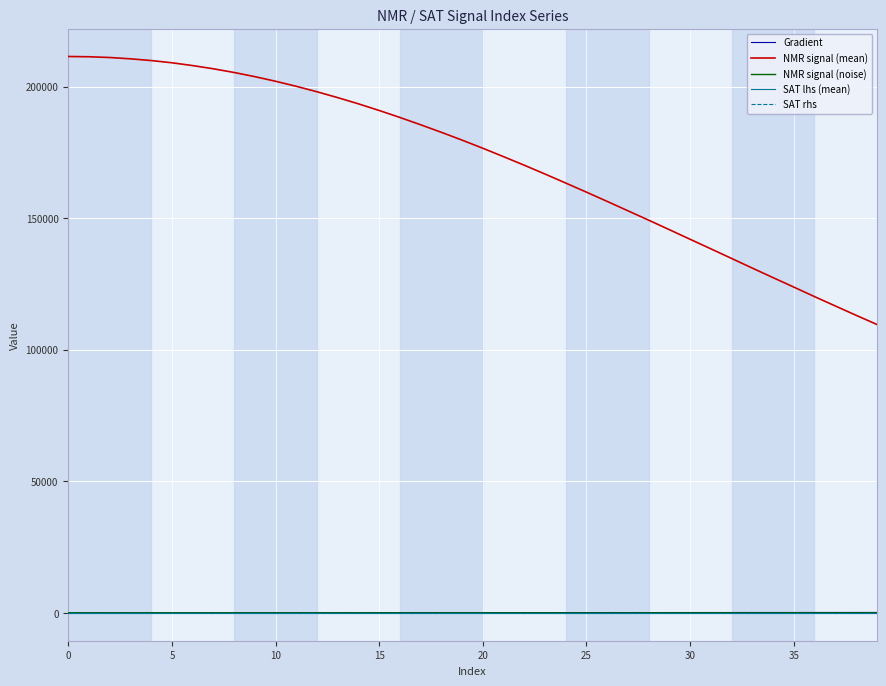

Which series has the largest total across all categories?

NMR signal (mean)